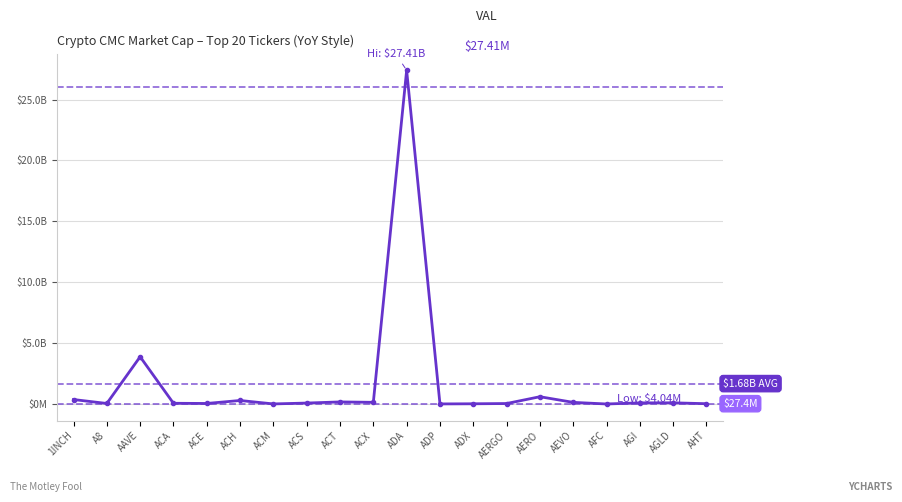

At which category does the data reach its first local valley?

A8